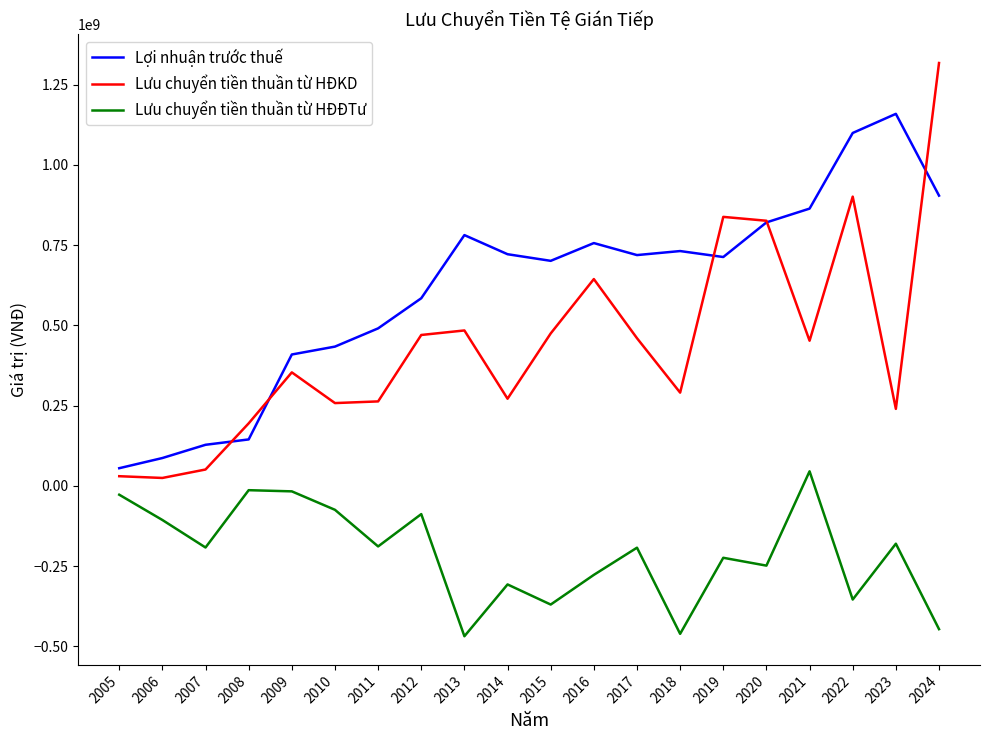

True or false: Lưu chuyển tiền thuần từ HĐĐTư and Lưu chuyển tiền thuần từ HĐKD cross at least once.

False